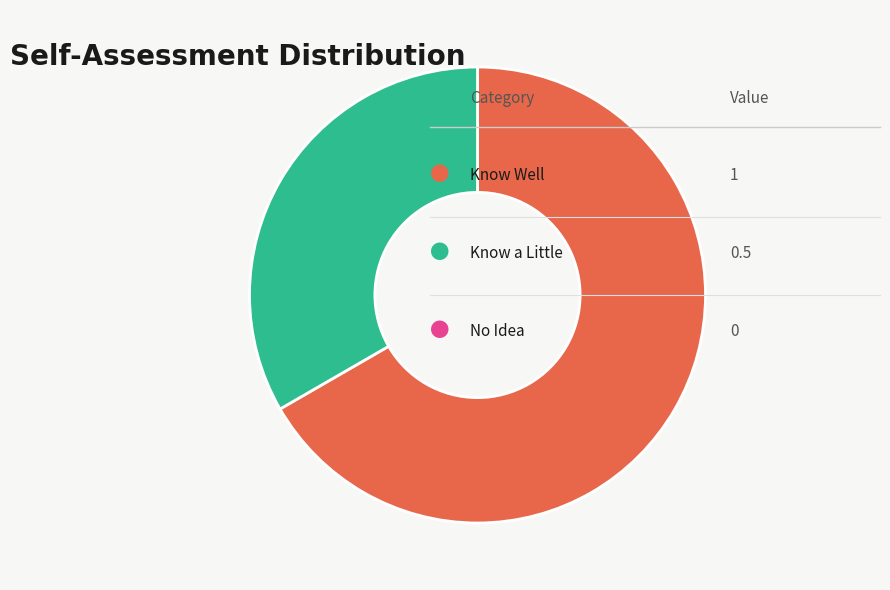

Does any single category account for the majority?

Yes